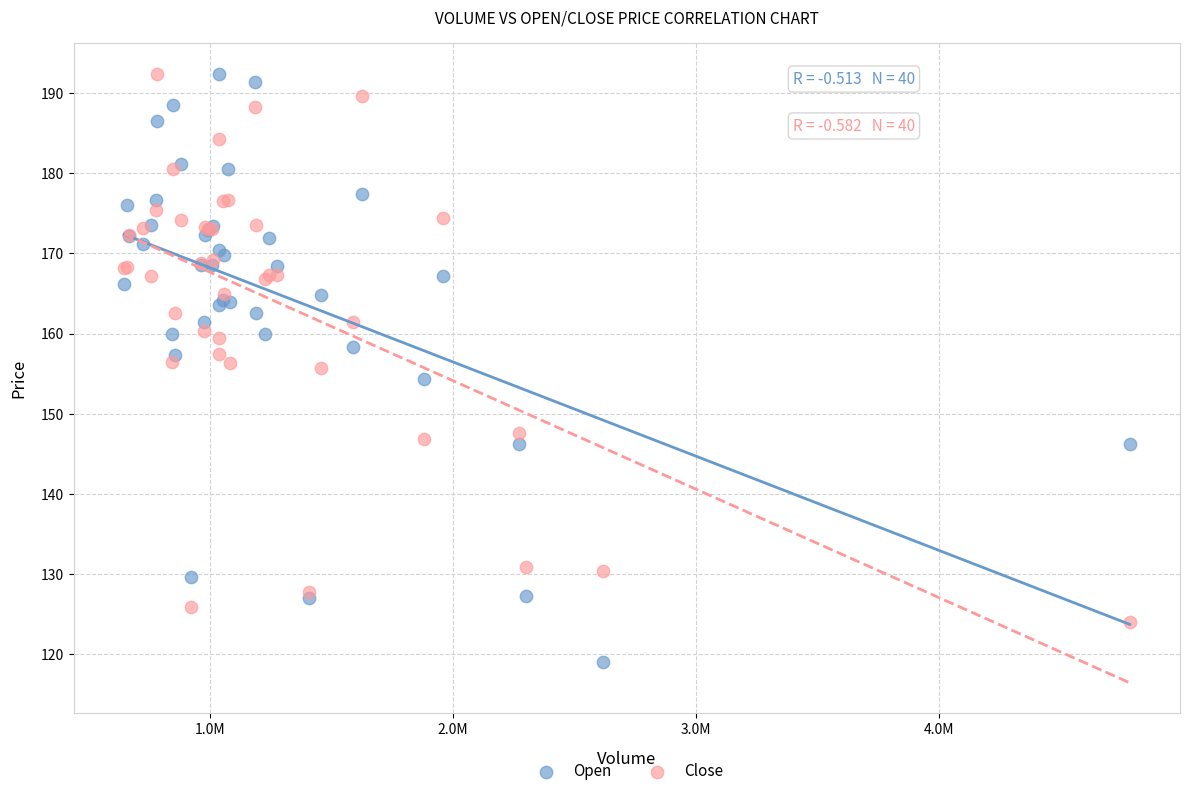

Which series contains the lowest Y value?

Open